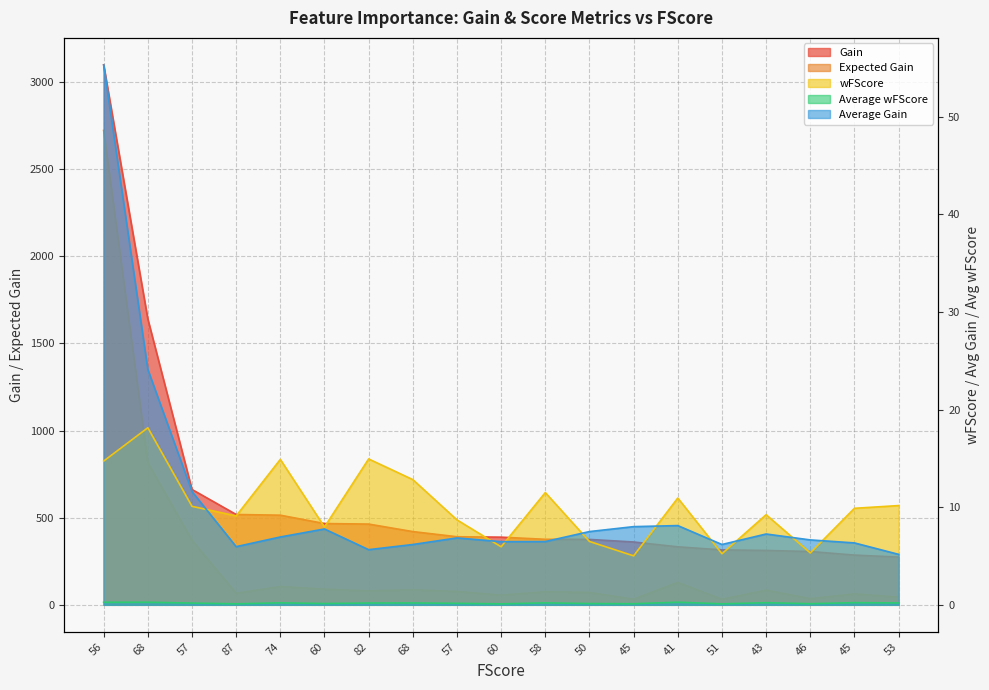

List the series in order of their peak value, lowest first.

Average wFScore, wFScore, Average Gain, Expected Gain, Gain